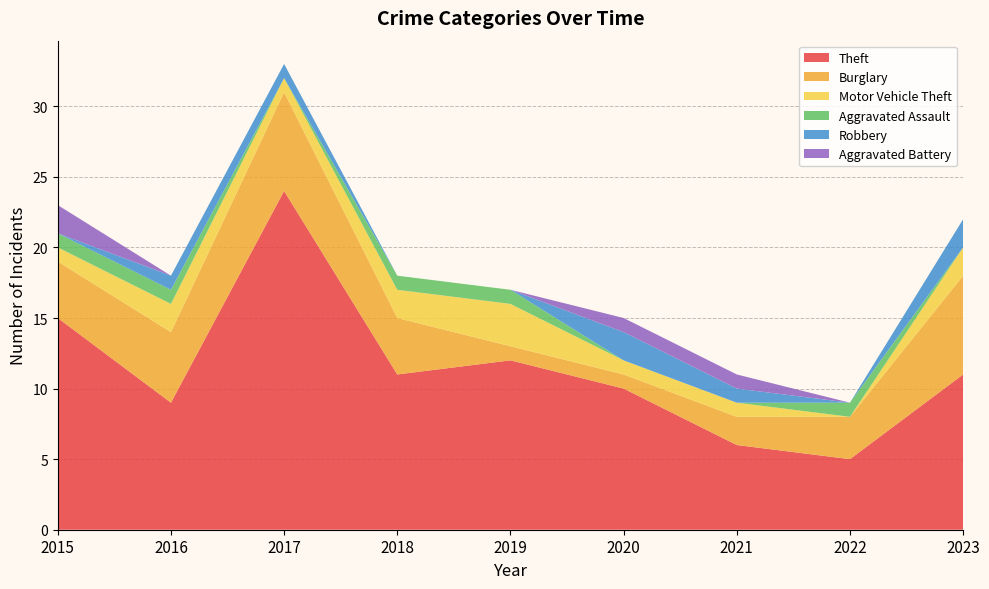

Reading right to left, extract all data points from this chart.

Theft: 2023=11	2022=5	2021=6	2020=10	2019=12	2018=11	2017=24	2016=9	2015=15
Burglary: 2023=7	2022=3	2021=2	2020=1	2019=1	2018=4	2017=7	2016=5	2015=4
Motor Vehicle Theft: 2023=2	2022=0	2021=1	2020=1	2019=3	2018=2	2017=1	2016=2	2015=1
Aggravated Assault: 2023=0	2022=1	2021=0	2020=0	2019=1	2018=1	2017=0	2016=1	2015=1
Robbery: 2023=2	2022=0	2021=1	2020=2	2019=0	2018=0	2017=1	2016=1	2015=0
Aggravated Battery: 2023=0	2022=0	2021=1	2020=1	2019=0	2018=0	2017=0	2016=0	2015=2